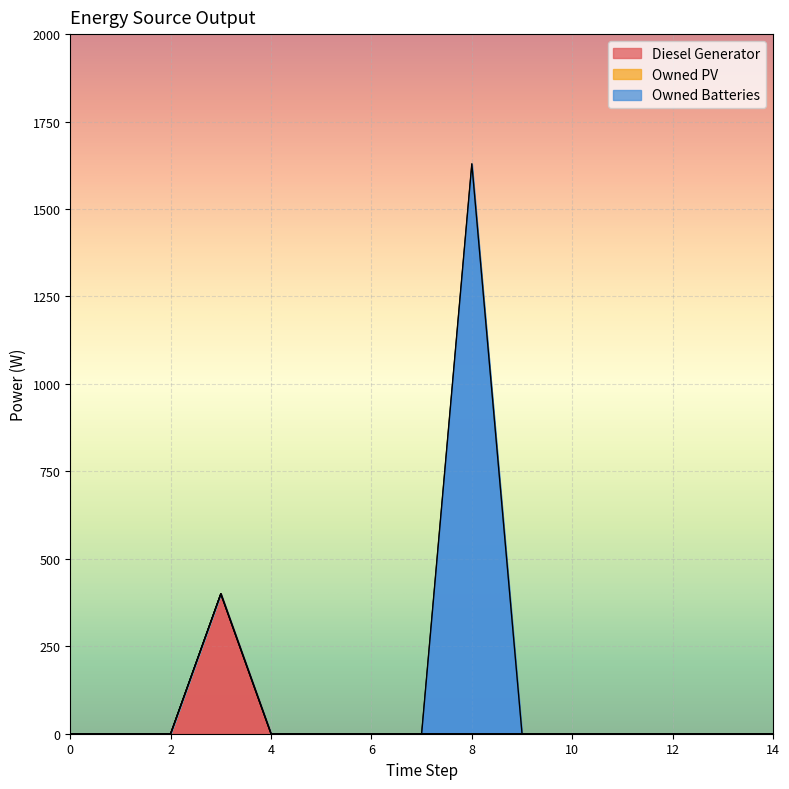

Is it true that Diesel Generator equals -150 at 1?

False